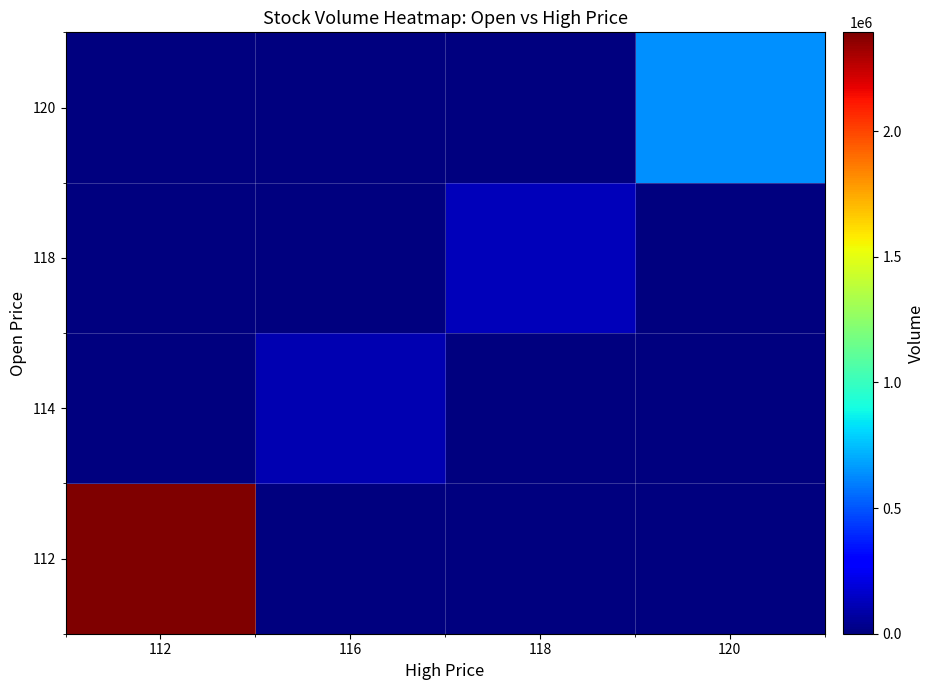

At which category is the sum across all series the highest?

112